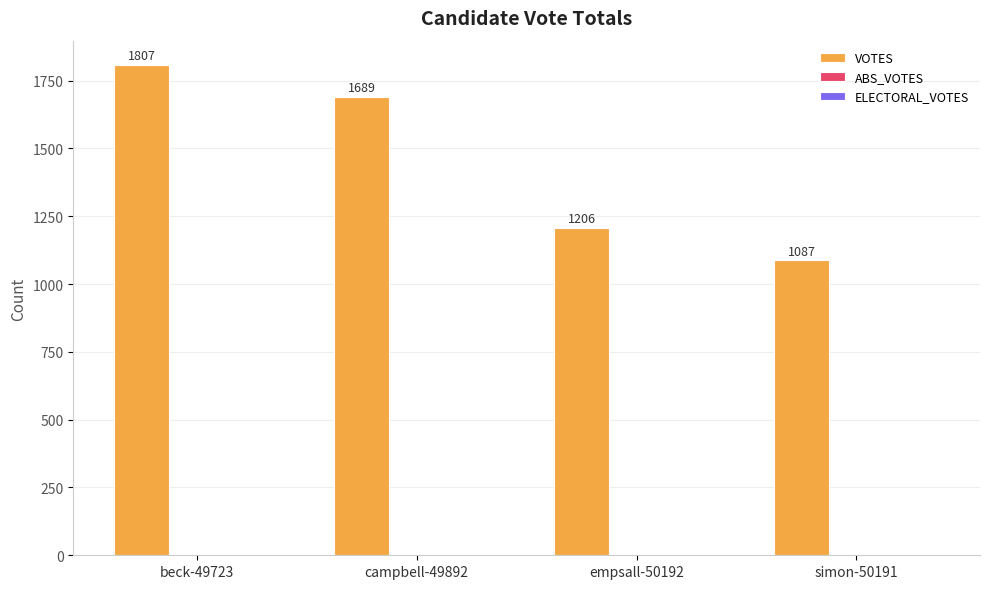

Which label corresponds to the largest value in the chart?

beck-49723